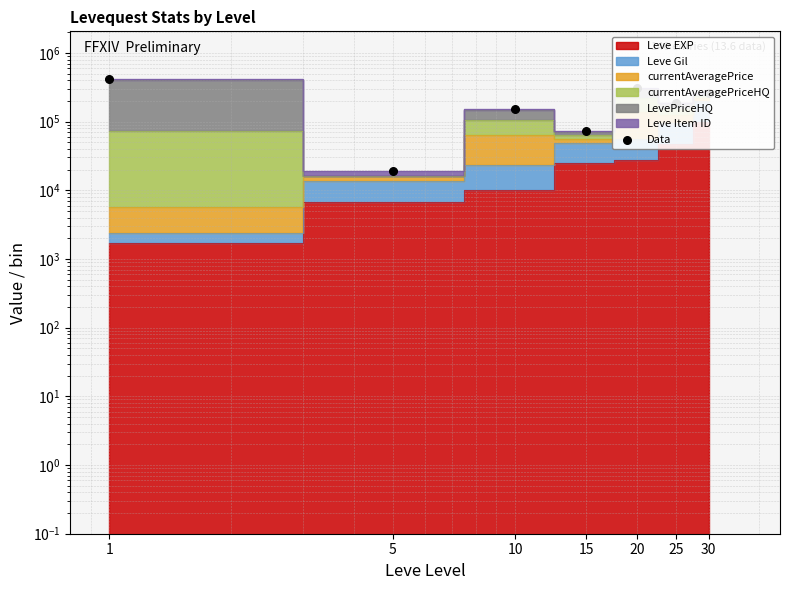

Which has a higher value, 15 or 30?

30